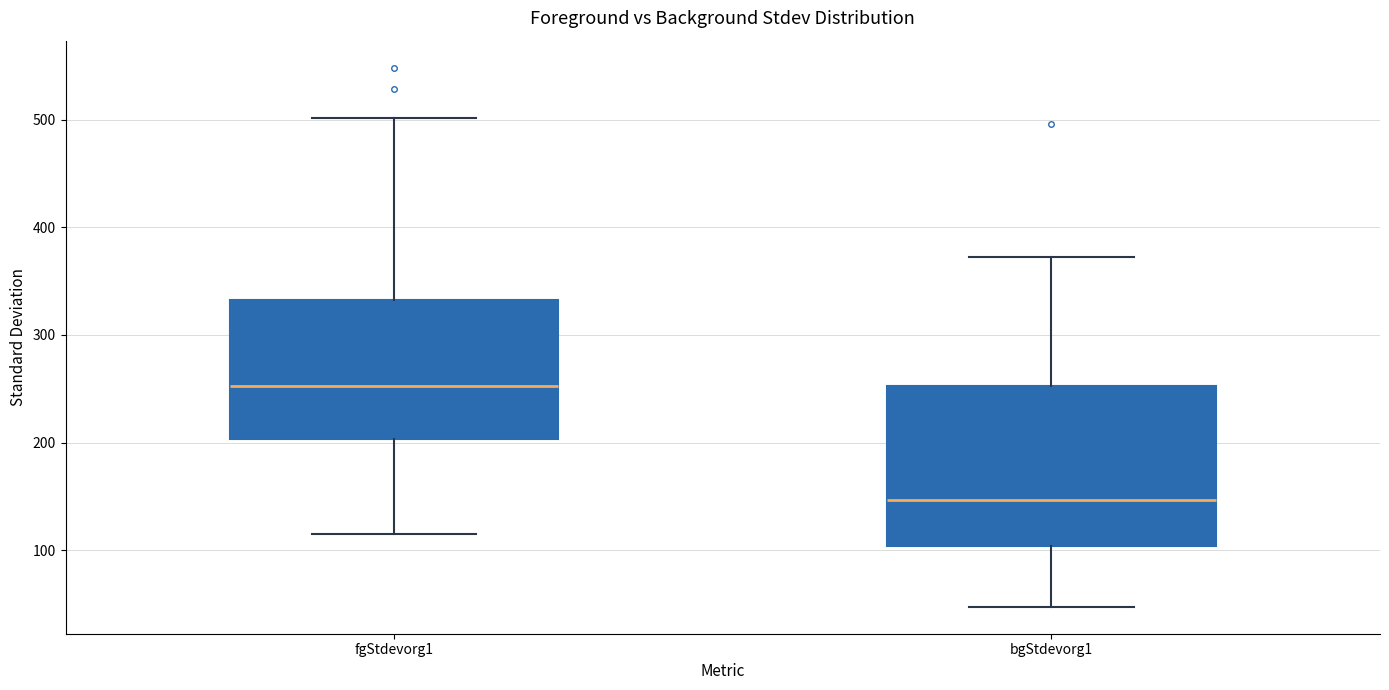

Reading left to right, read every box against the y-axis: the position of its median line, the range the box covers, and the ends of its whiskers. The values are not printed on the chart, so give them approximately, as read against the axis.

fgStdevorg1: median 250, box 200 to 330, whiskers 110 to 500
bgStdevorg1: median 150, box 100 to 250, whiskers 50 to 370